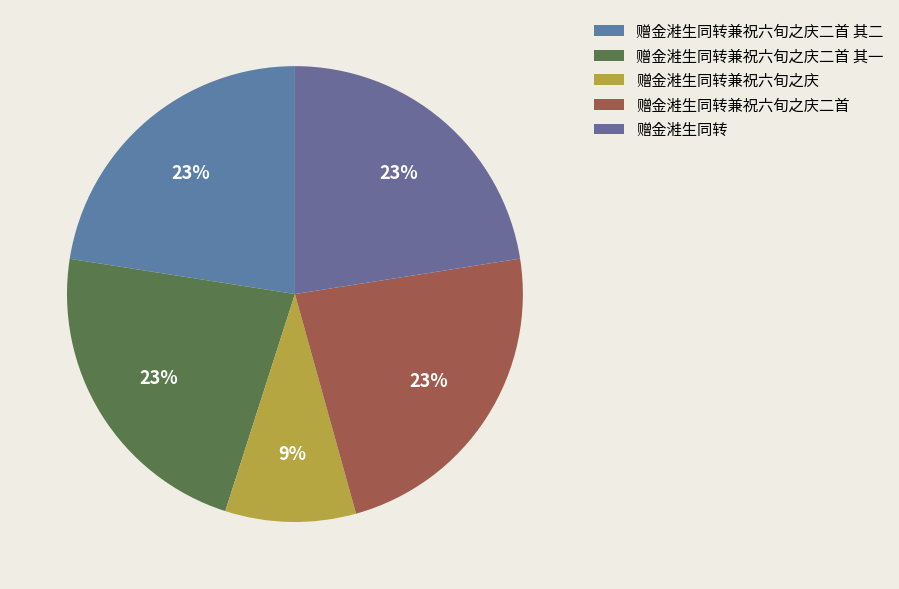

To the nearest percent, what is the combined percentage of 赠金溎生同转兼祝六旬之庆二首 and 赠金溎生同转兼祝六旬之庆二首 其一?

46%